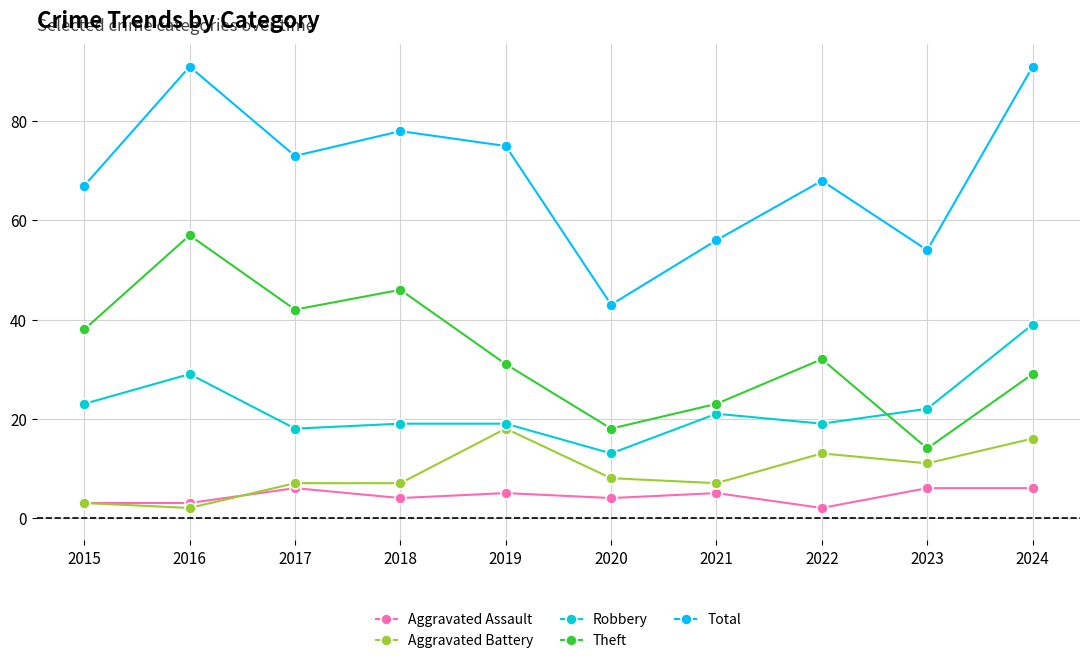

True or false: Total and Aggravated Battery cross at least once.

False